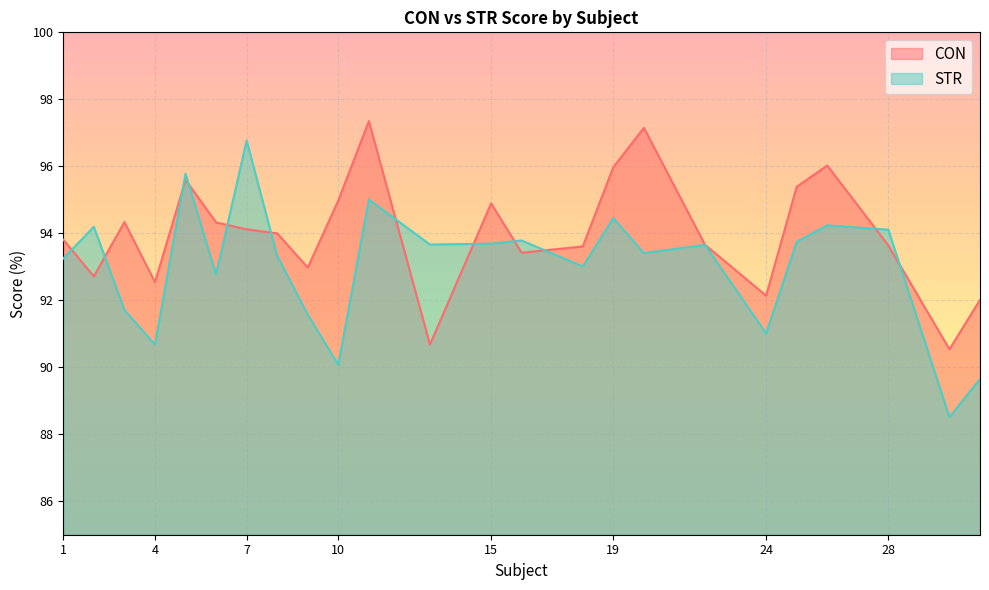

The CON series shows 95.0 at 10. True or false?

True